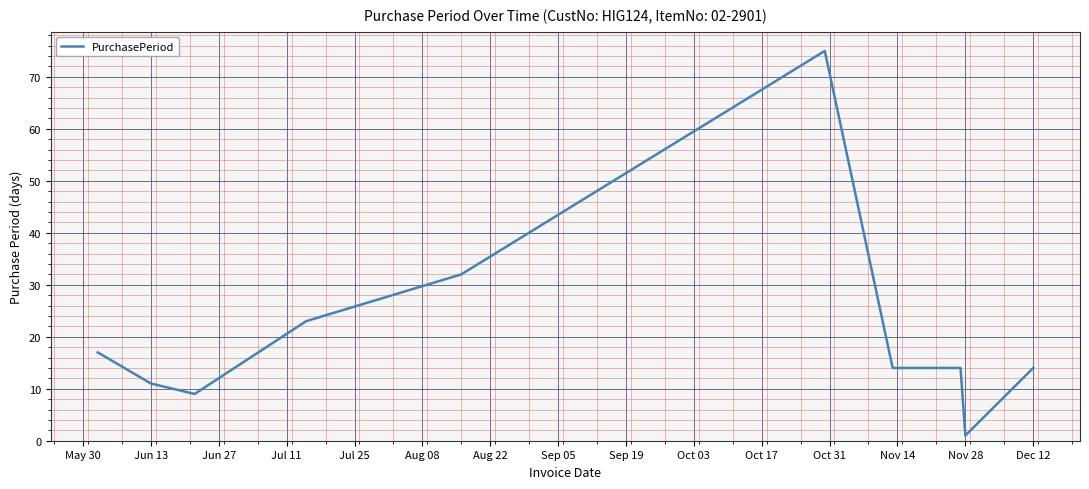

What is the difference between the maximum and minimum values?

74